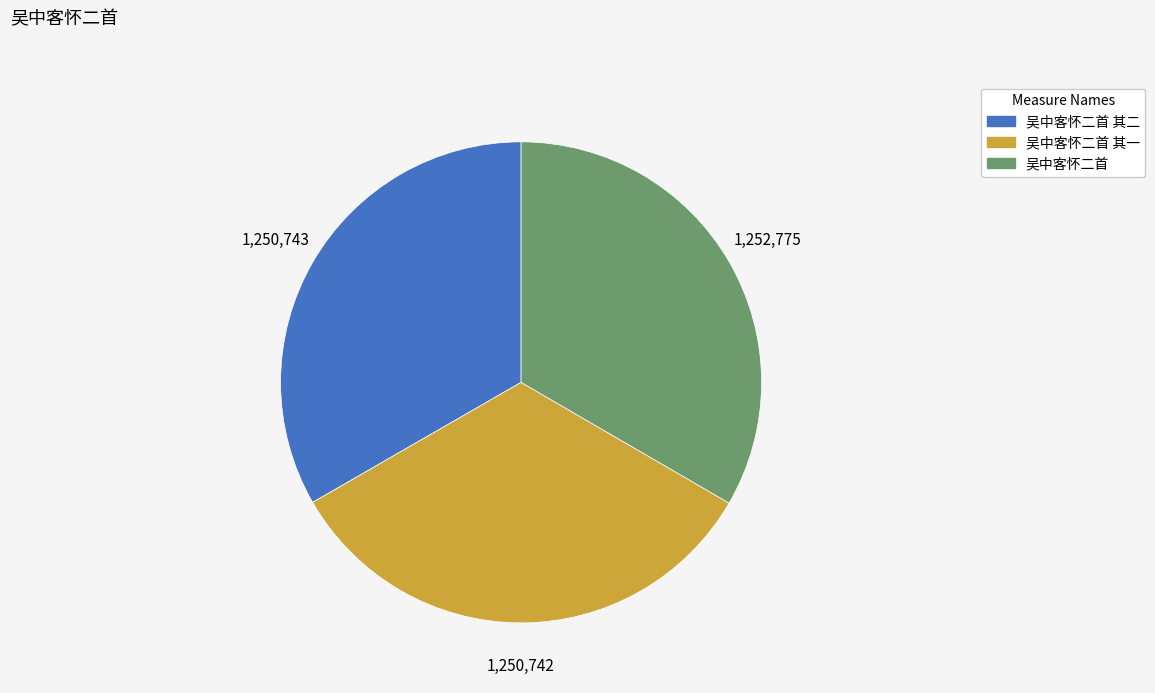

Is there any slice that represents more than half of the pie?

No